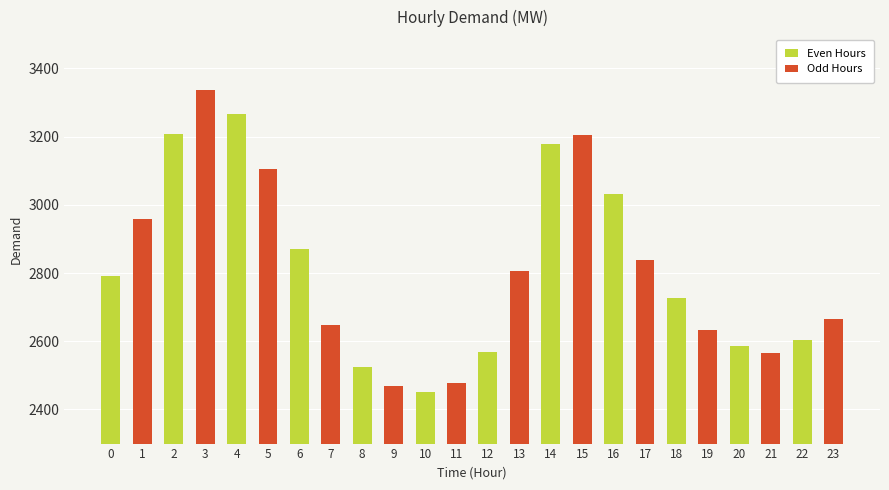

What is the sum of all values?

67516